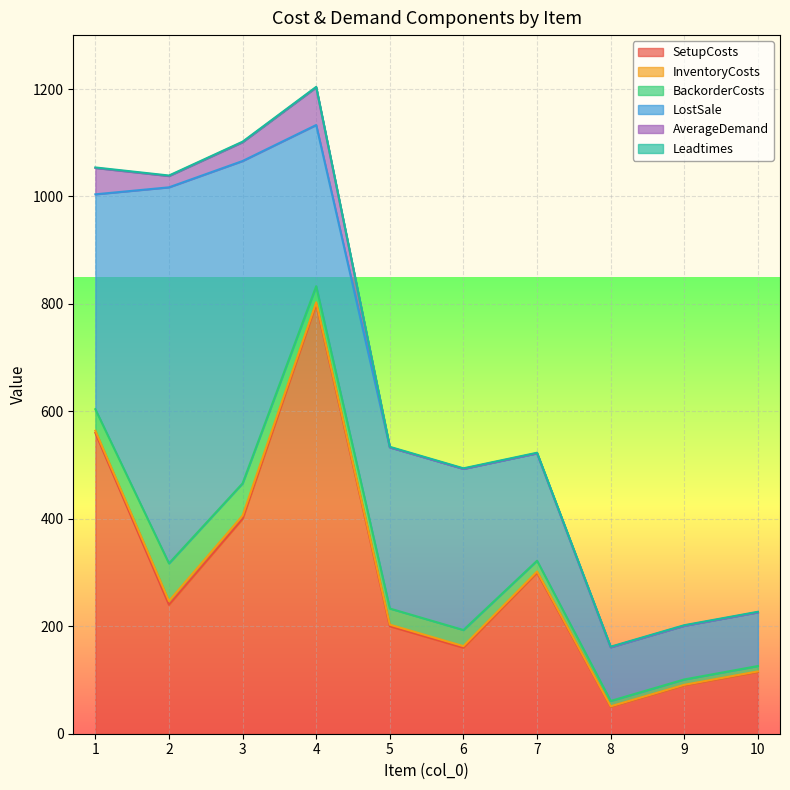

The value of LostSale at 6 is 507. True or false?

False